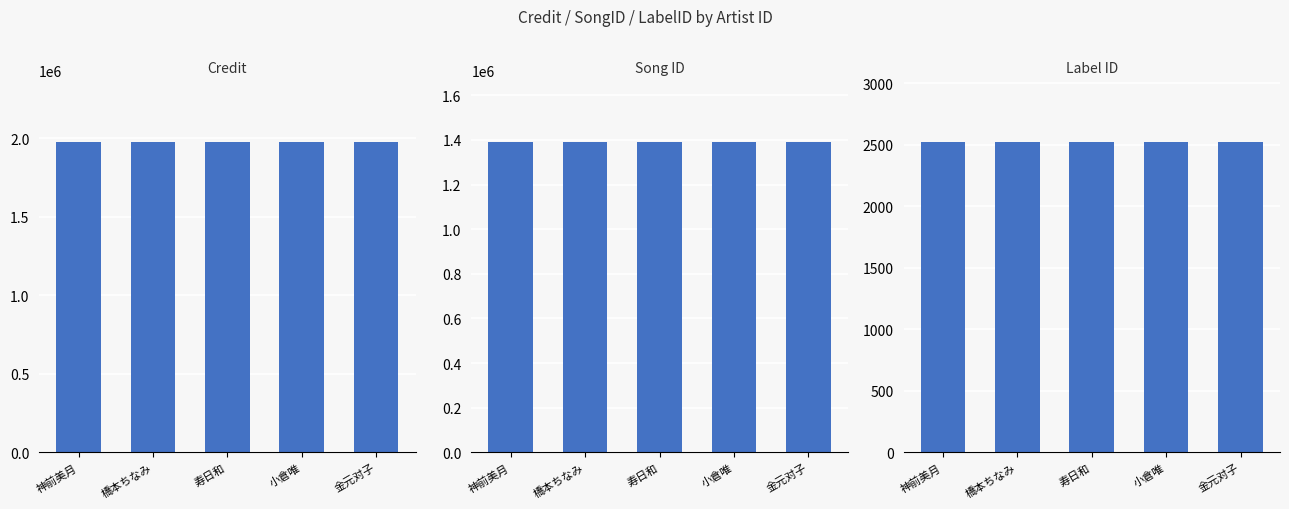

What is the approximate value of labelid at 橋本ちなみ?

2519